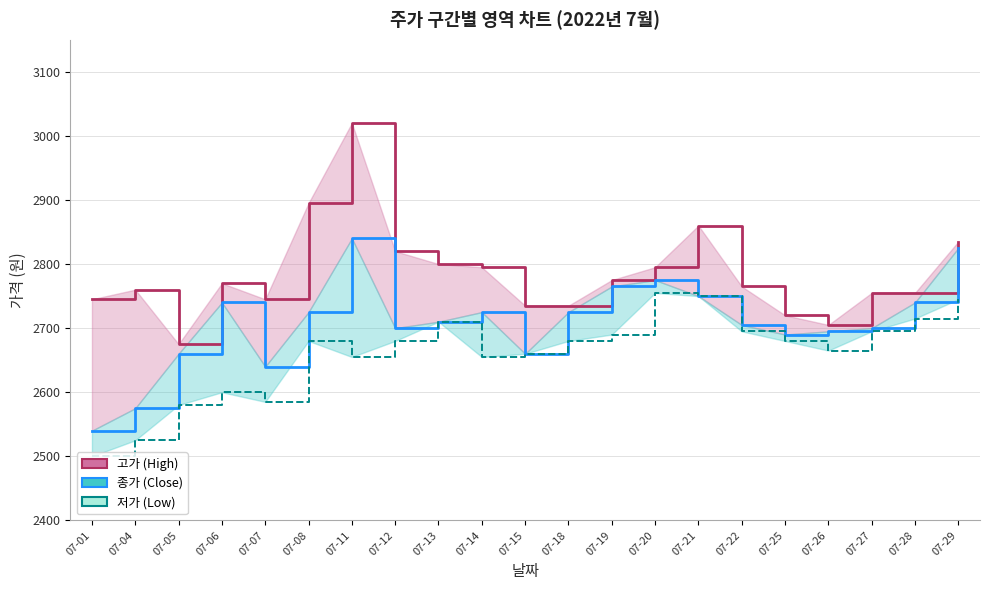

What are all the series names shown in the legend?

고가 (High), 종가 (Close), 저가 (Low)